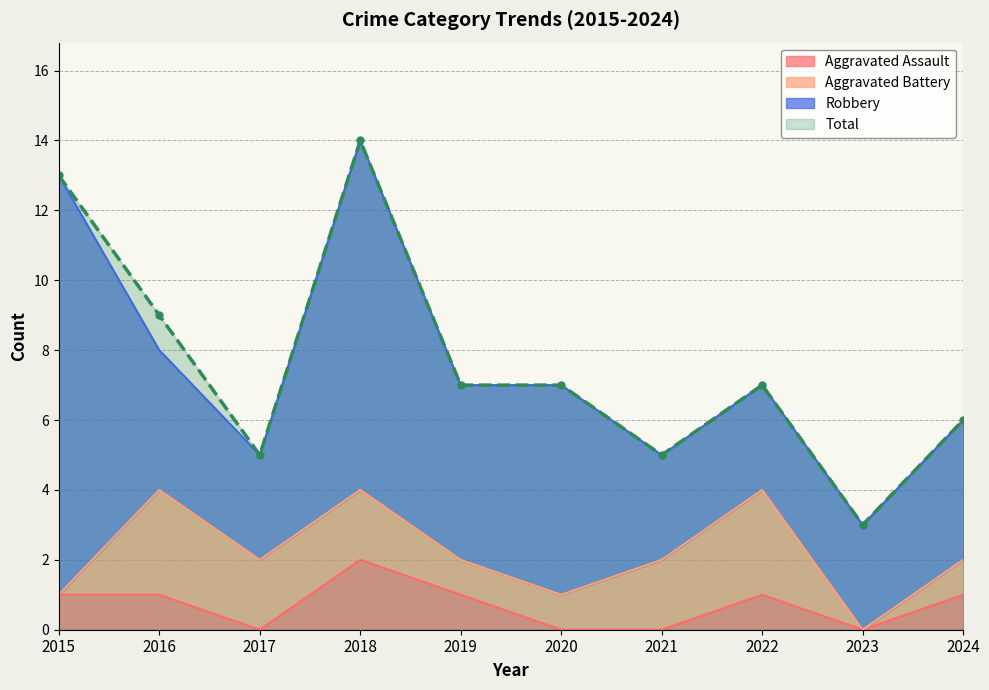

True or false: Aggravated Assault and Total cross at least once.

False